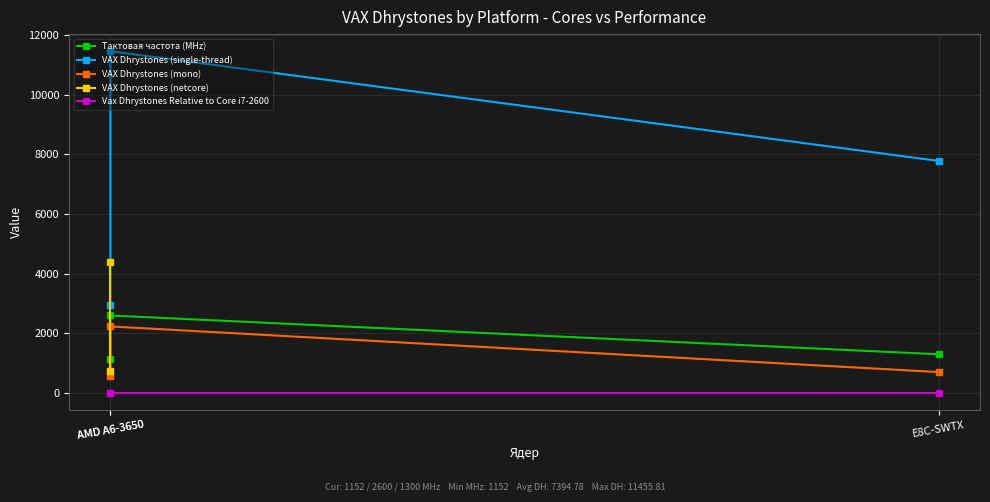

Which category has the lowest value across all series?

AMD A6-3650